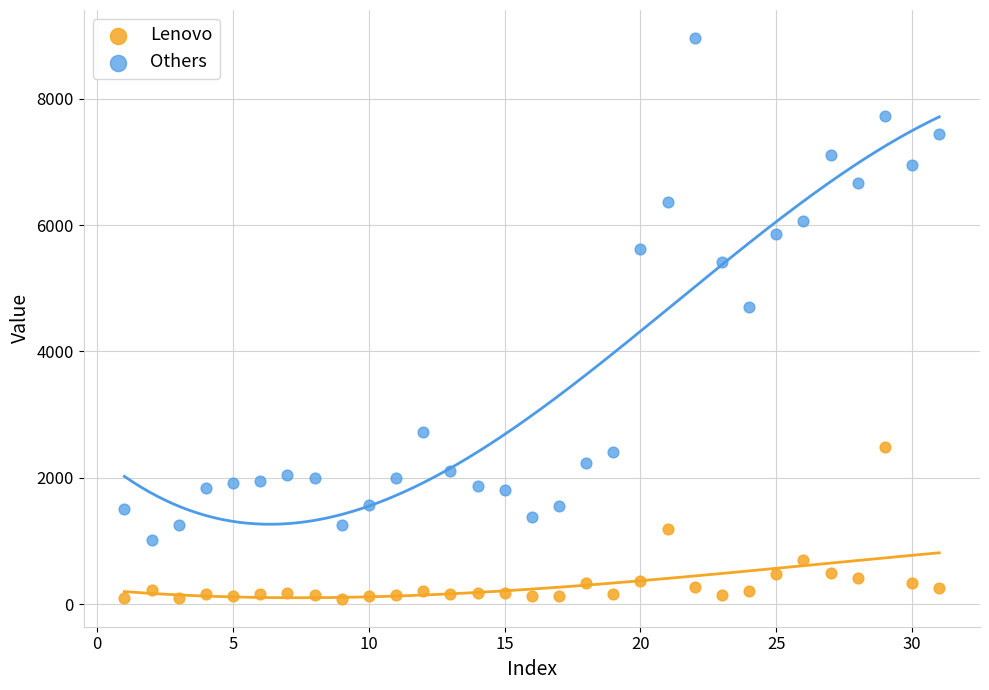

In the Others series, what Y value is closest to 4984?

4711